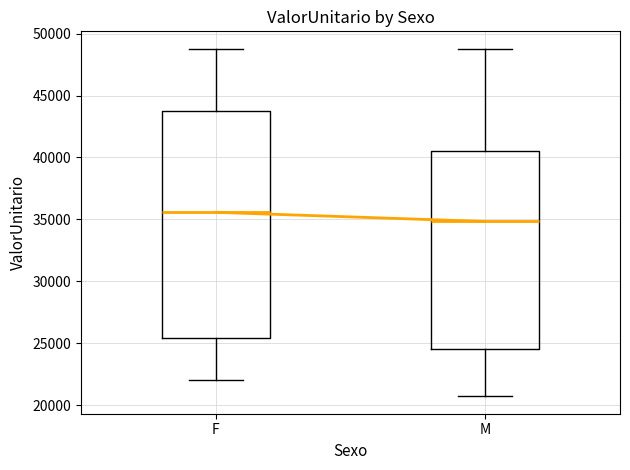

Comparing the boxes themselves (not the whiskers), which one is the tallest?

F